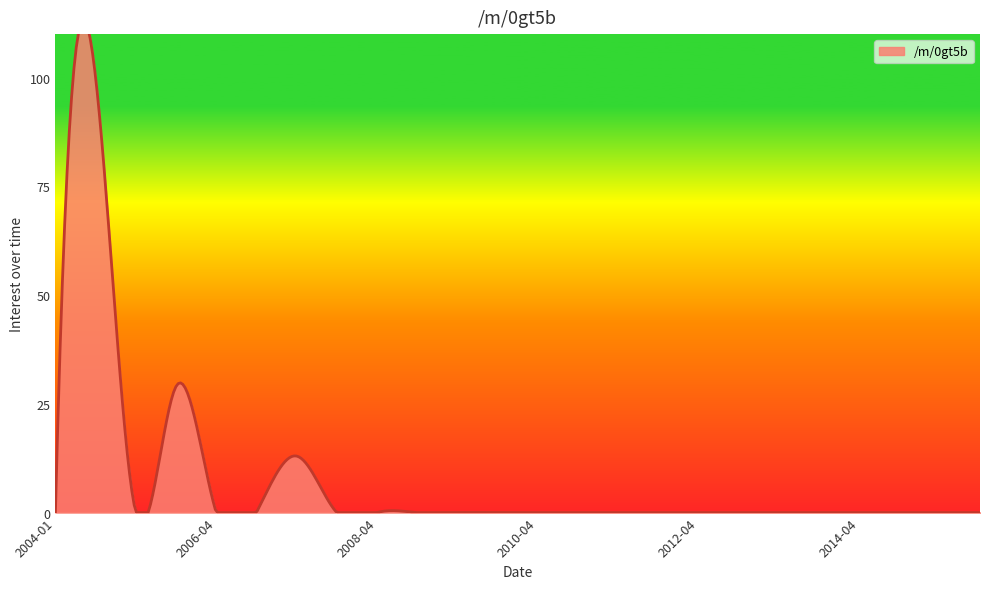

How many values are above zero?

3